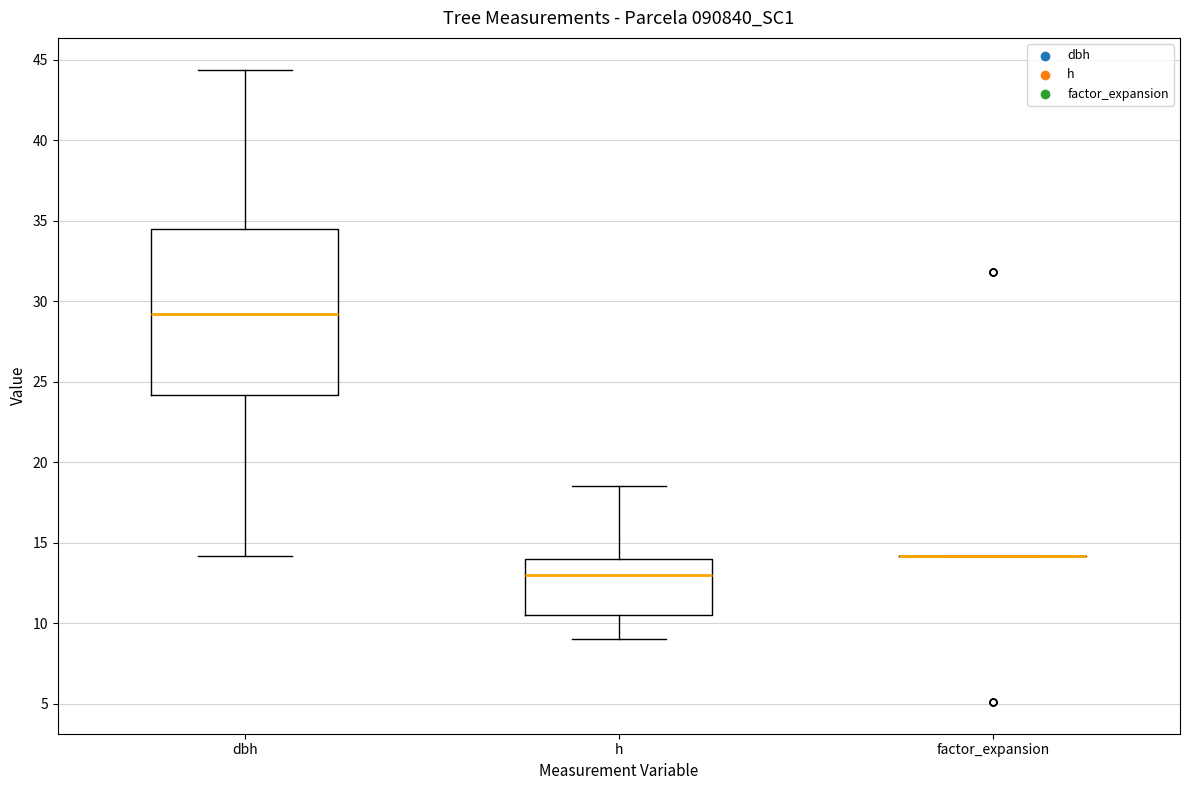

Where is the upper edge of the box for dbh on the y-axis? The values are not printed on the chart, so give them approximately, as read against the axis.

34.5